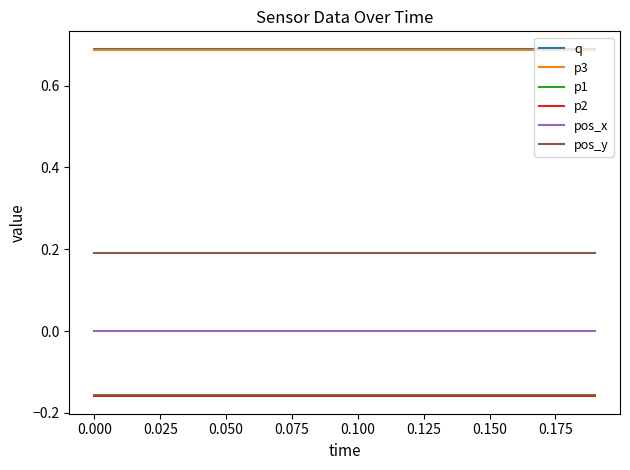

True or false: pos_y and q intersect in this chart.

False